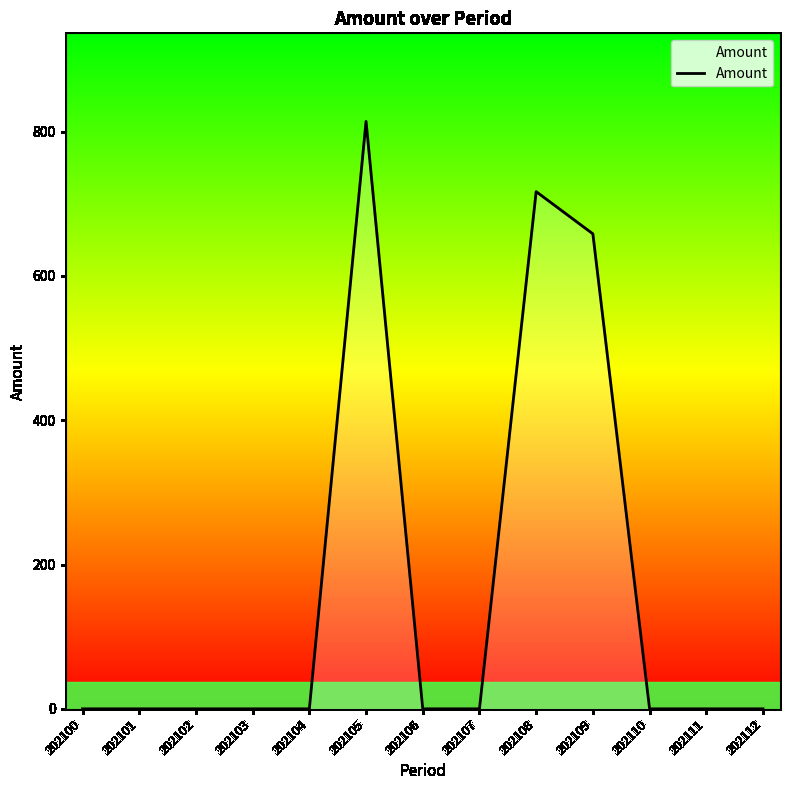

Which has a higher value, 202100 or 202109?

202109